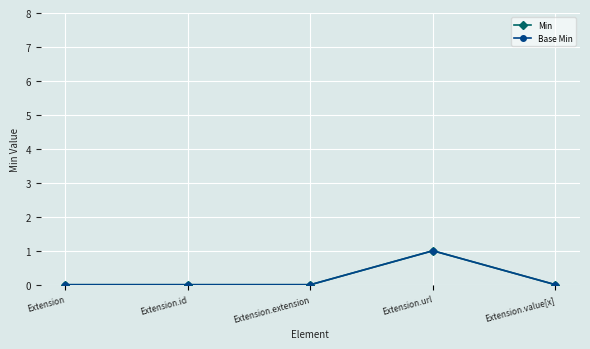

Does the chart have visible grid lines?

Yes